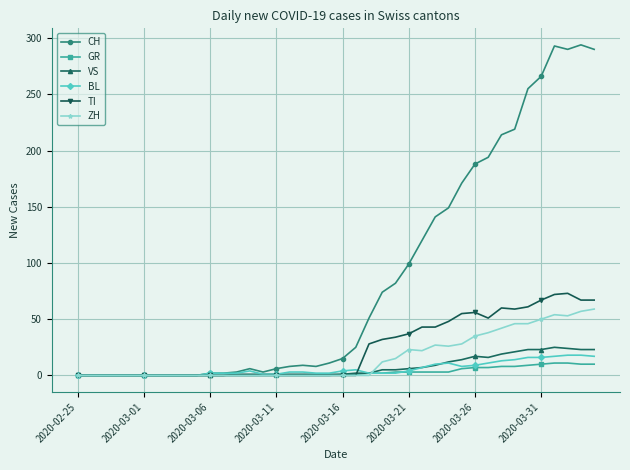

Count the number of data series in this chart.

6